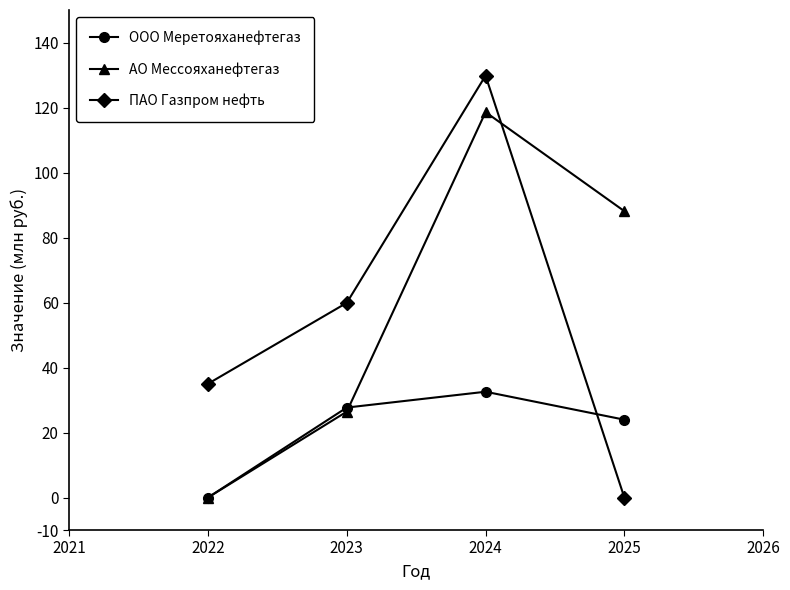

Which series has the largest range (max minus min)?

ПАО Газпром нефть